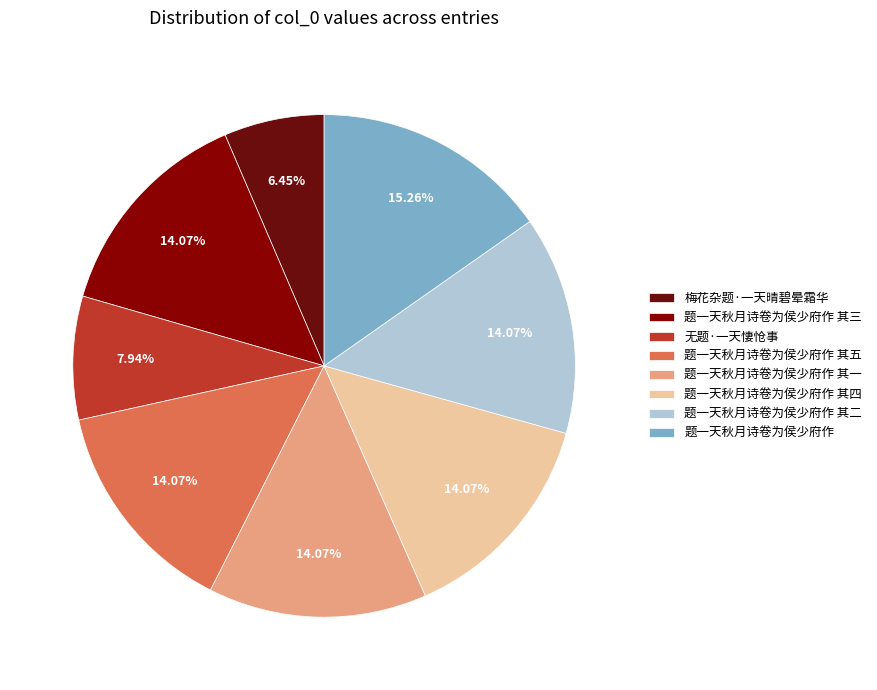

Which slice is the smallest?

梅花杂题·一天晴碧晕霜华